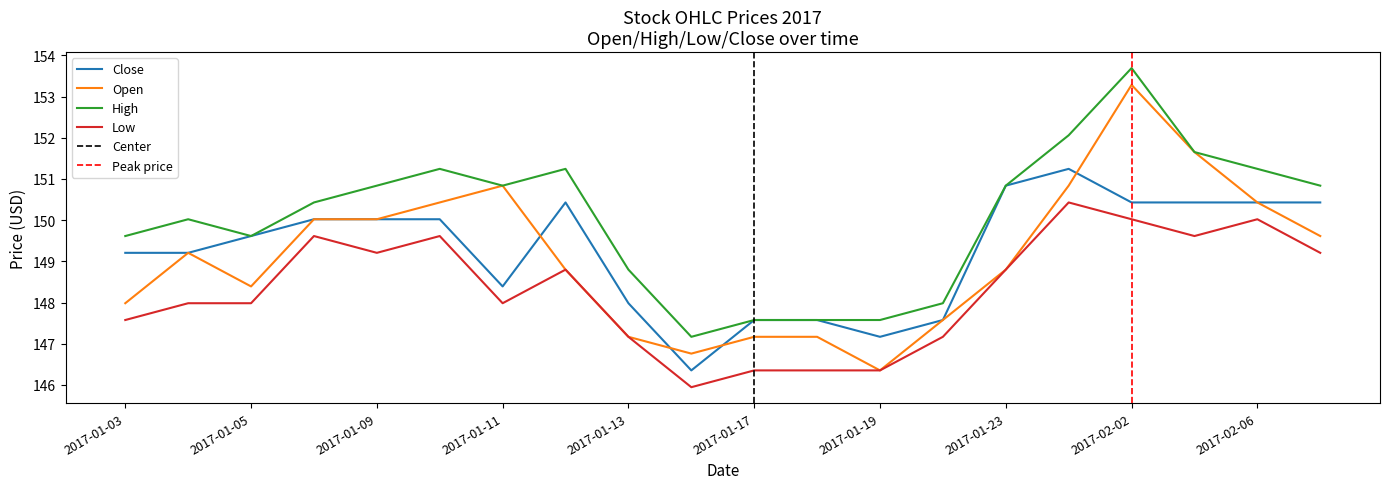

Is this an area chart (filled region under the line)?

No